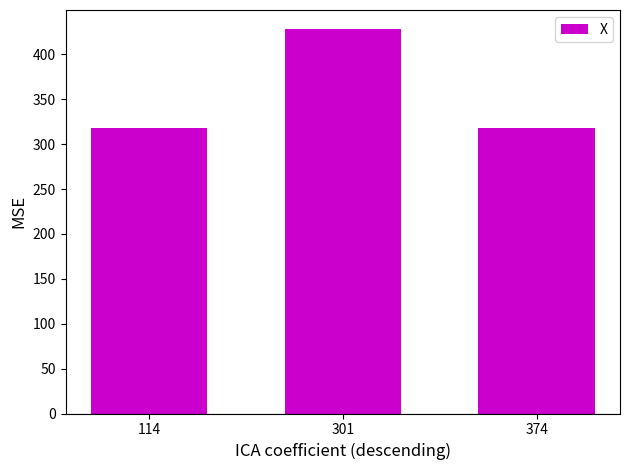

What is the difference between the values at 374 and 301?

110